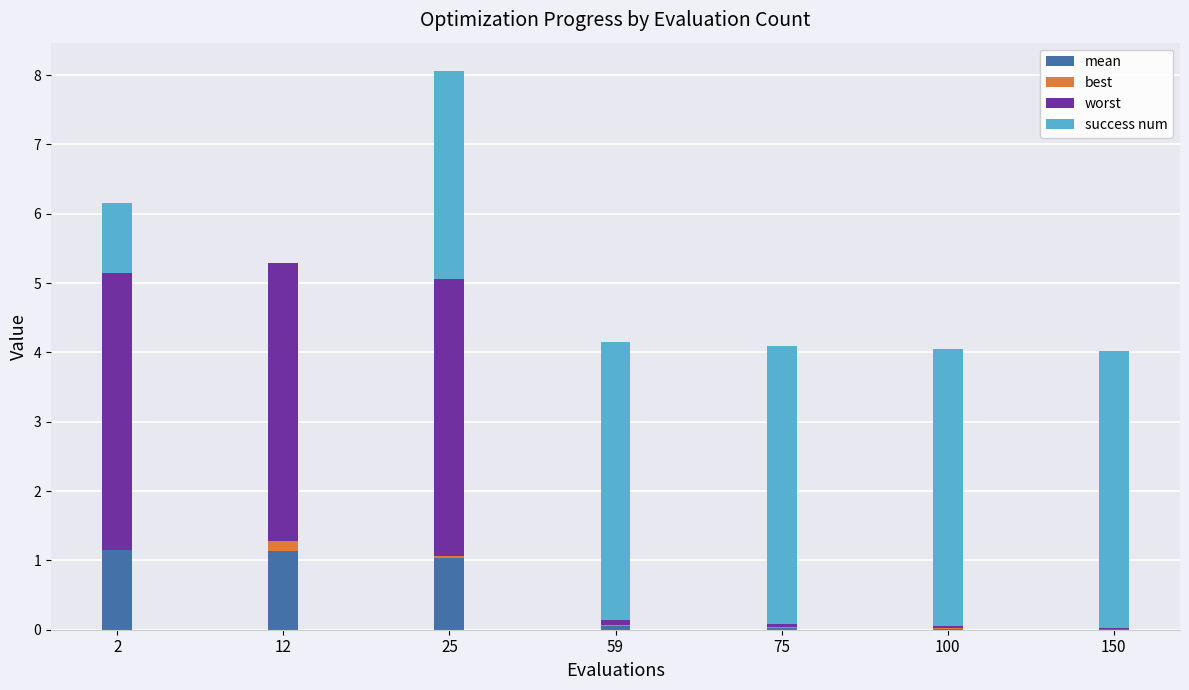

How many categories are shown in the chart?

7